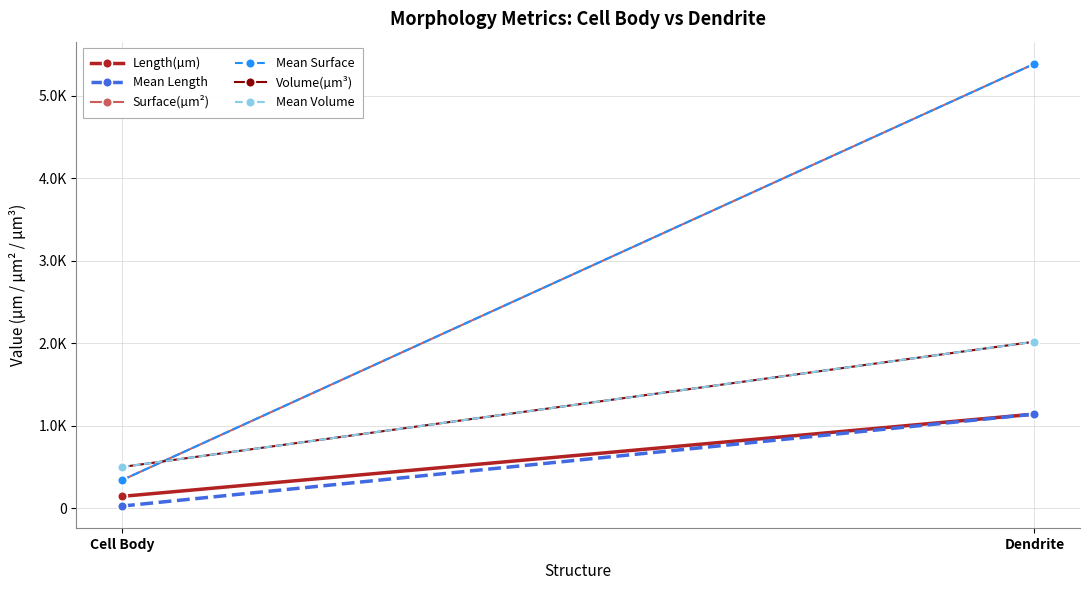

Which has a higher value, Cell Body or Dendrite?

Dendrite